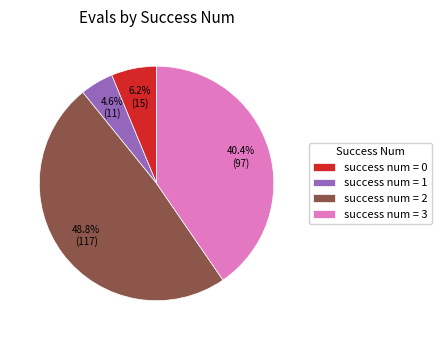

Approximately how many times larger is the value at success num = 2 compared to success num = 3?

1.2